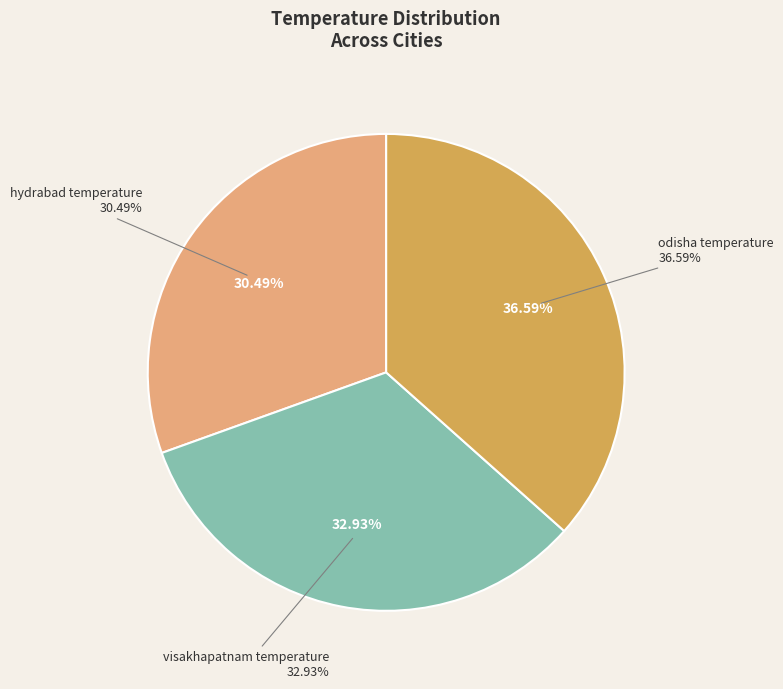

Is it true that odisha temperature is 46% of the pie?

False